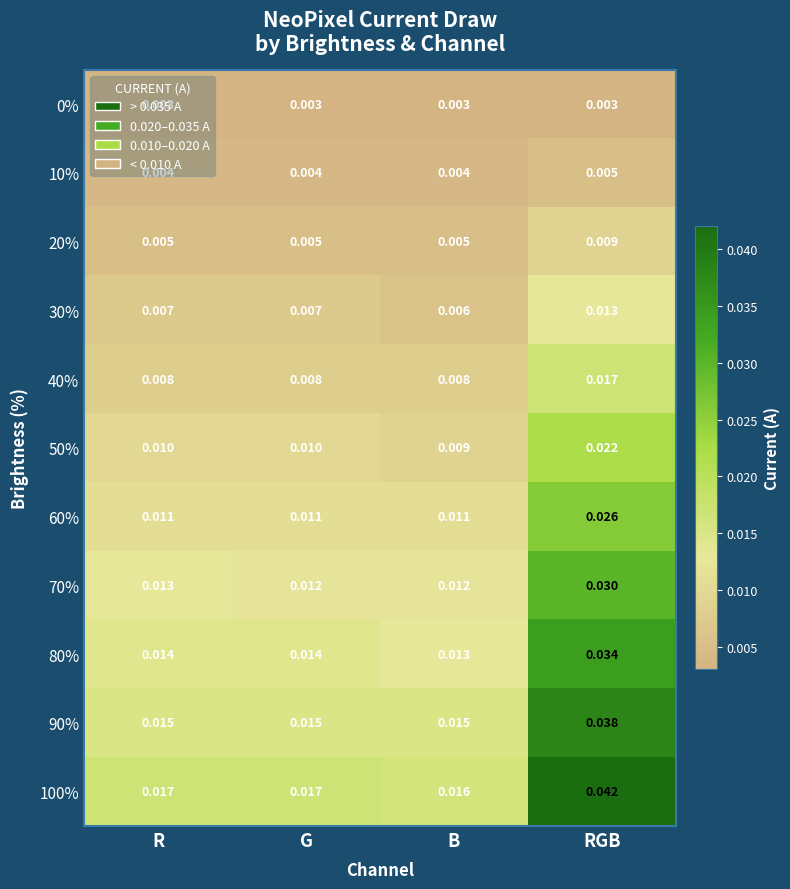

Which category has the lowest value in the 50% series?

B